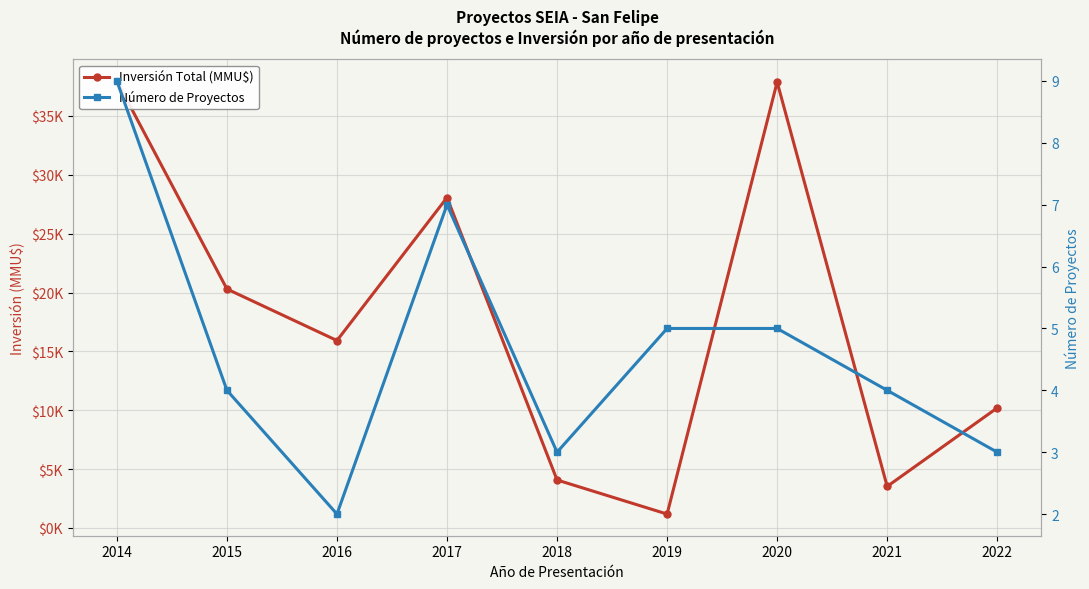

Reading right to left, extract all data points from this chart.

Inversión Total (MMU$): 2022=10200	2021=3531	2020=37881	2019=1182	2018=4077	2017=28068	2016=15922	2015=20300	2014=37970
Número de Proyectos: 2022=3	2021=4	2020=5	2019=5	2018=3	2017=7	2016=2	2015=4	2014=9